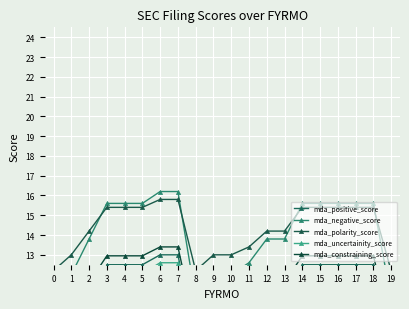

Between 8 and 13, which is larger?

13